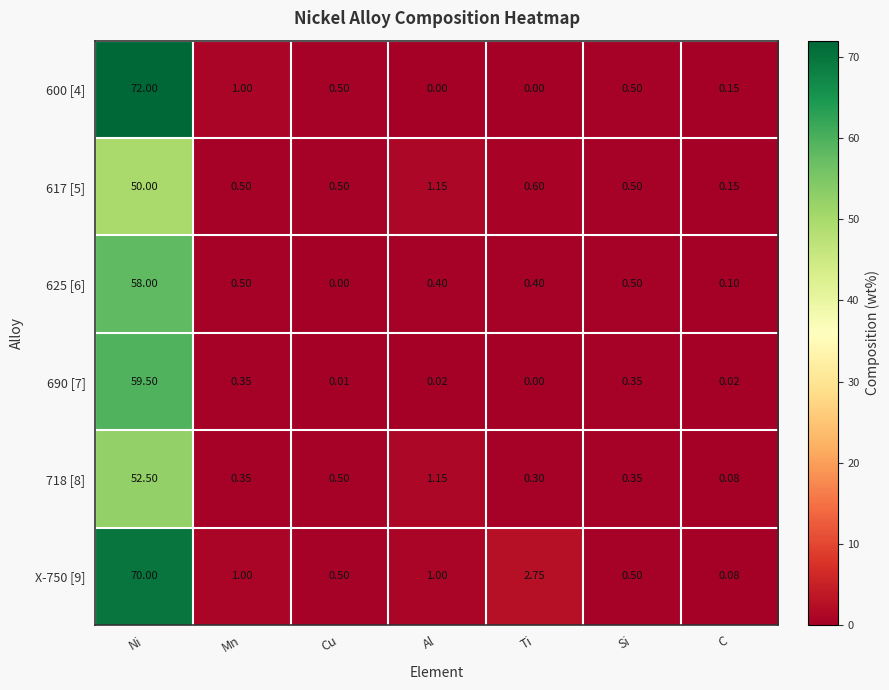

Which category has the lowest value in the 718 [8] series?

C